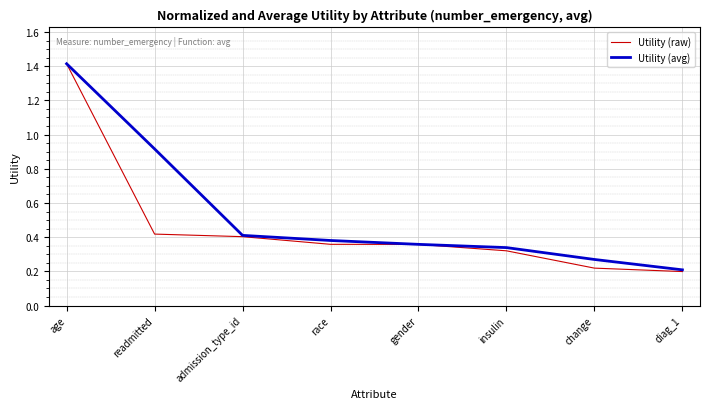

True or false: Utility (avg) has more than 0 points higher than both neighbors.

False